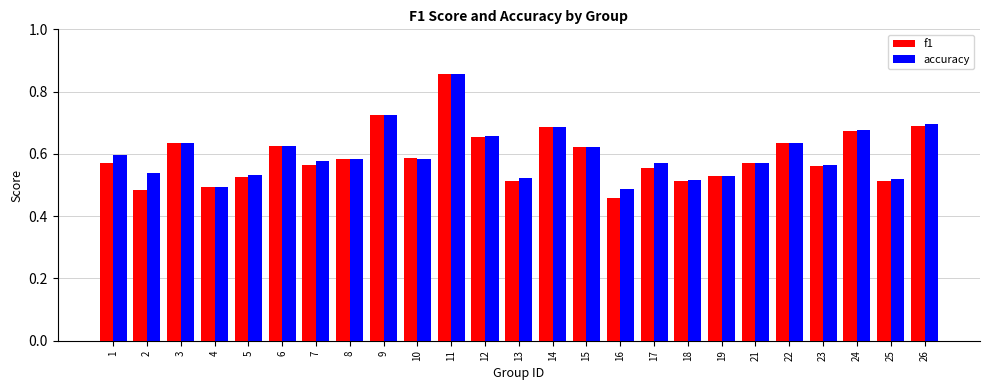

What is the difference between the maximum and minimum values in the f1 series?

0.4